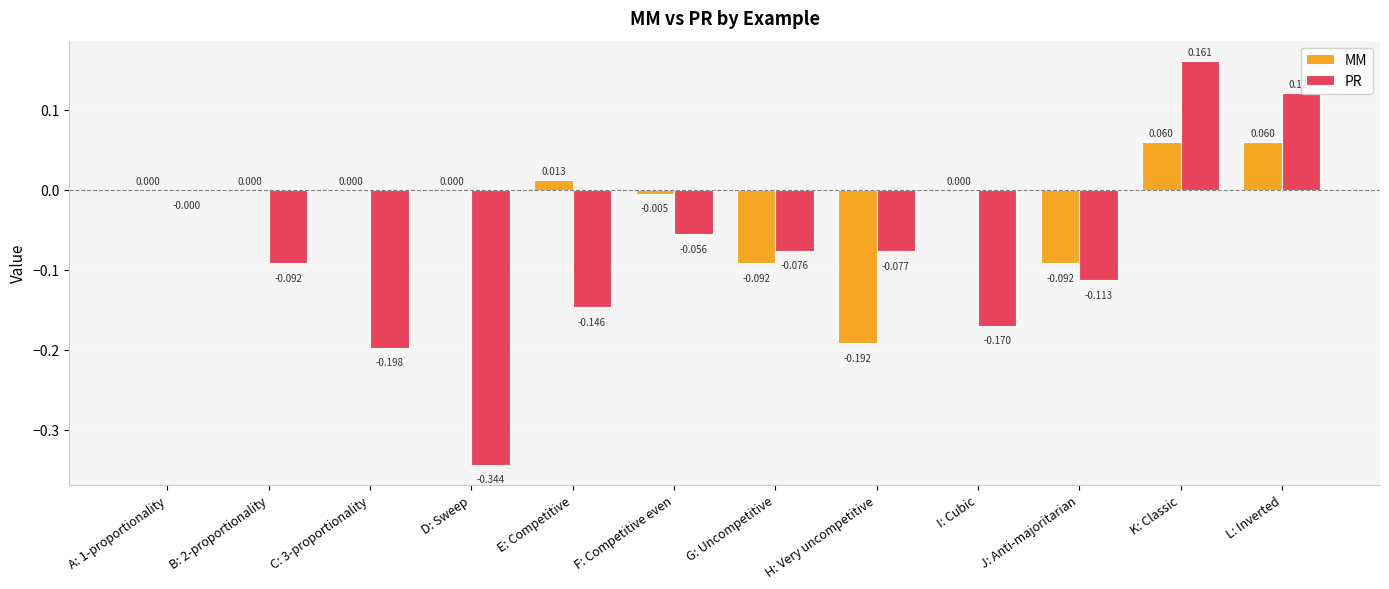

Between B: 2-proportionality and L: Inverted, which series saw the biggest shift?

PR